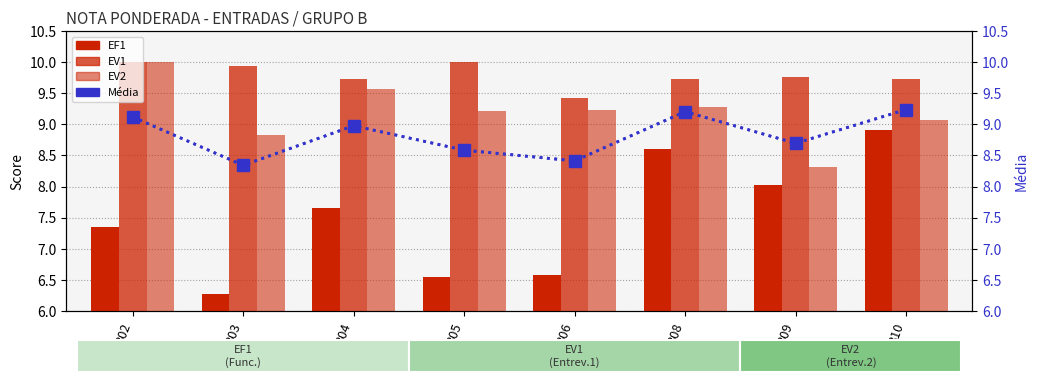

What is the difference between the highest and lowest values at B05?

3.5